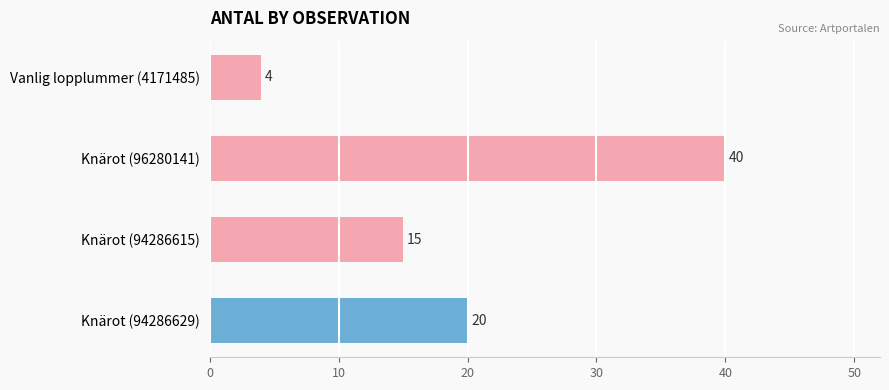

Rank the categories by value from lowest to highest.

Vanlig lopplummer (4171485), Knärot (94286615), Knärot (94286629), Knärot (96280141)